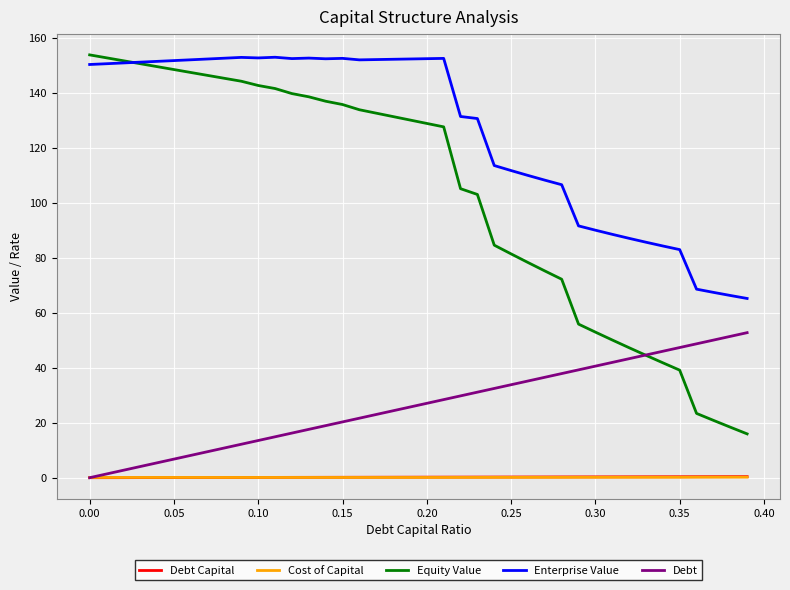

What is the difference between the maximum and second lowest values in the Cost of Capital series?

0.1